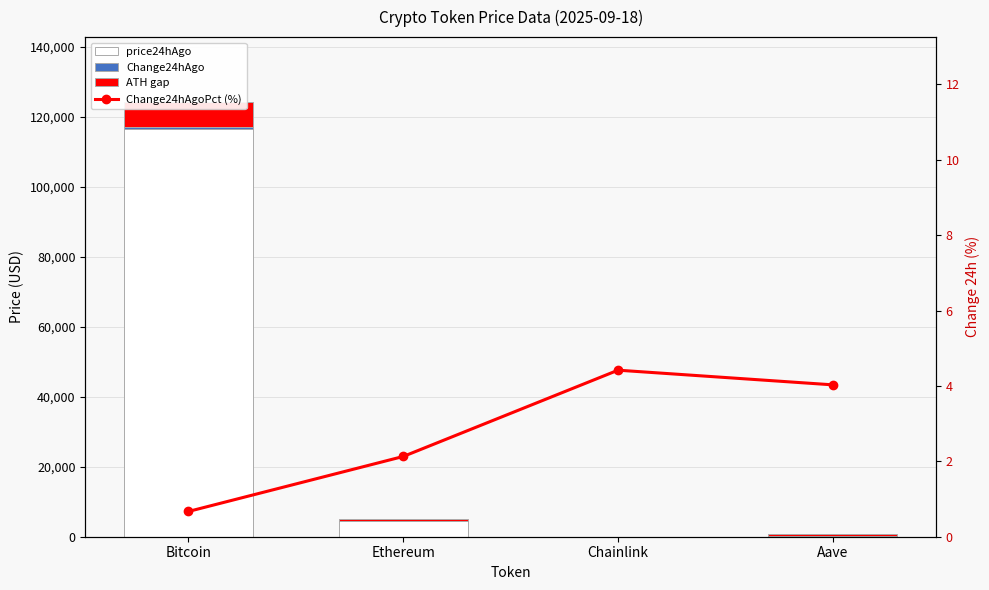

Rank the series by their maximum value, from highest to lowest.

price24hAgo, ATH gap, Change24hAgo, Change24hAgoPct (%)